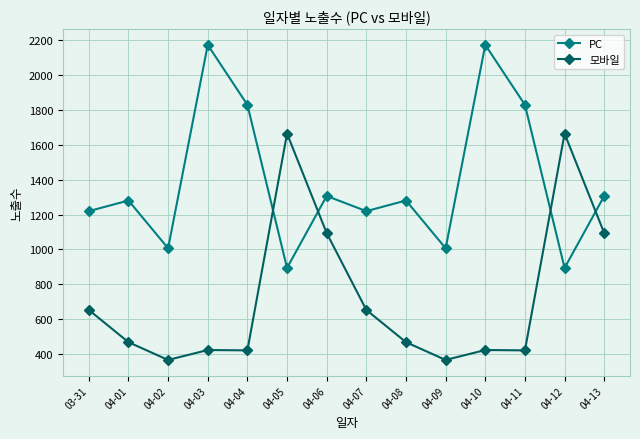

What is the spread (max minus min) of values at 04-01?

813